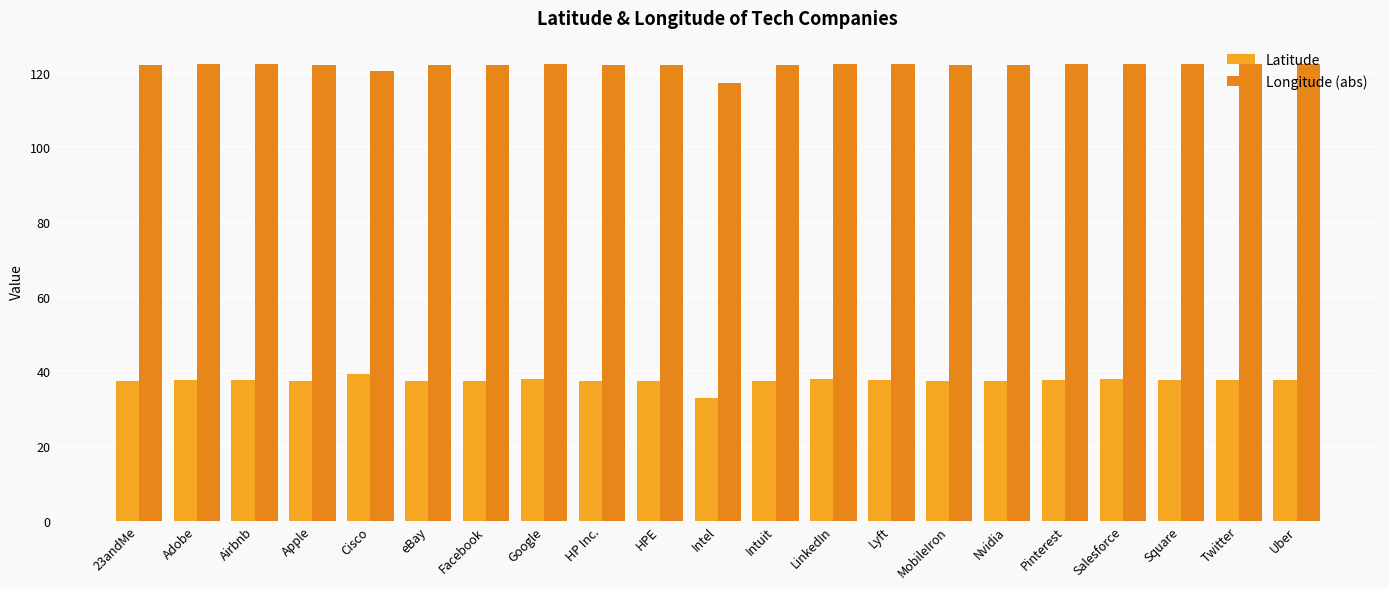

Rank the series by their maximum value, from highest to lowest.

Longitude (abs), Latitude